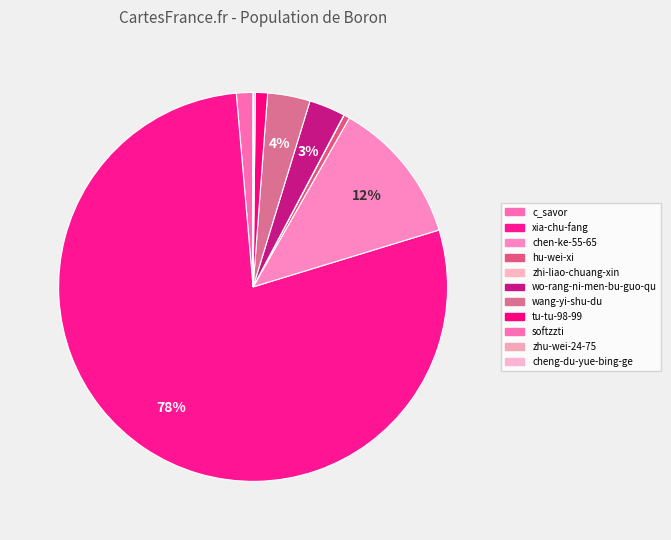

Combined, do chen-ke-55-65 and c_savor account for over 50%?

No